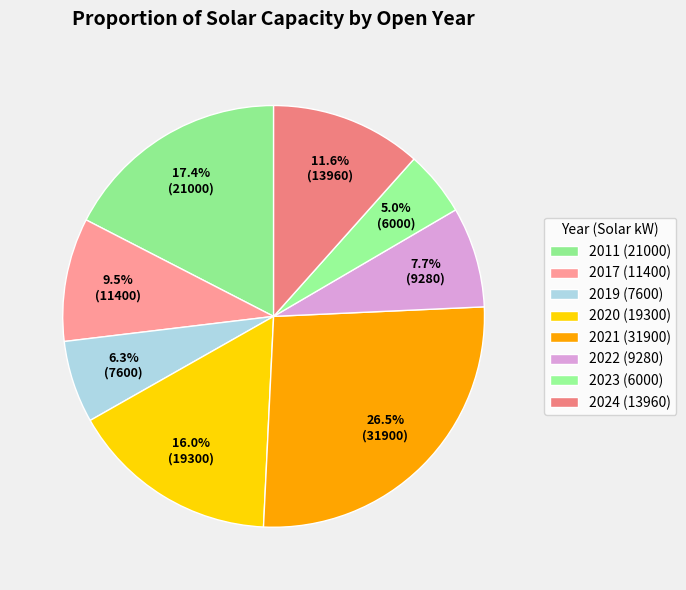

Is the sum of 2017 and 2021 greater than half?

No